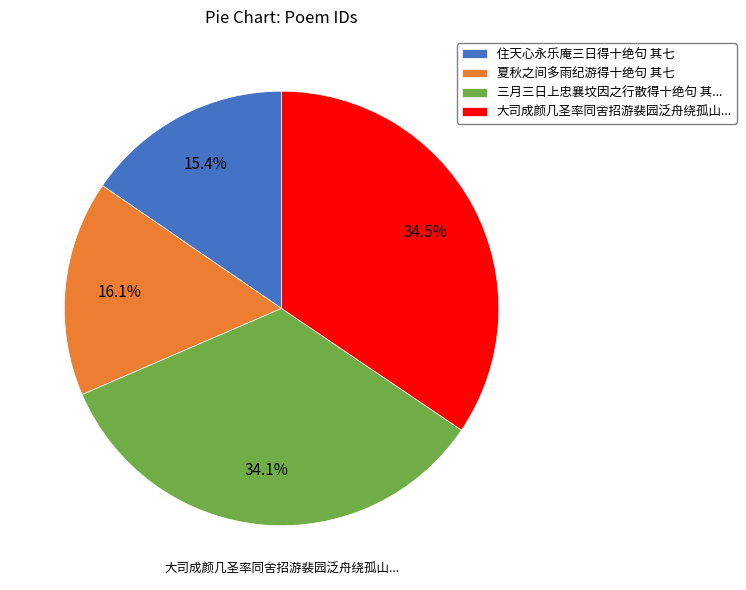

Which slice is the smallest?

住天心永乐庵三日得十绝句 其七